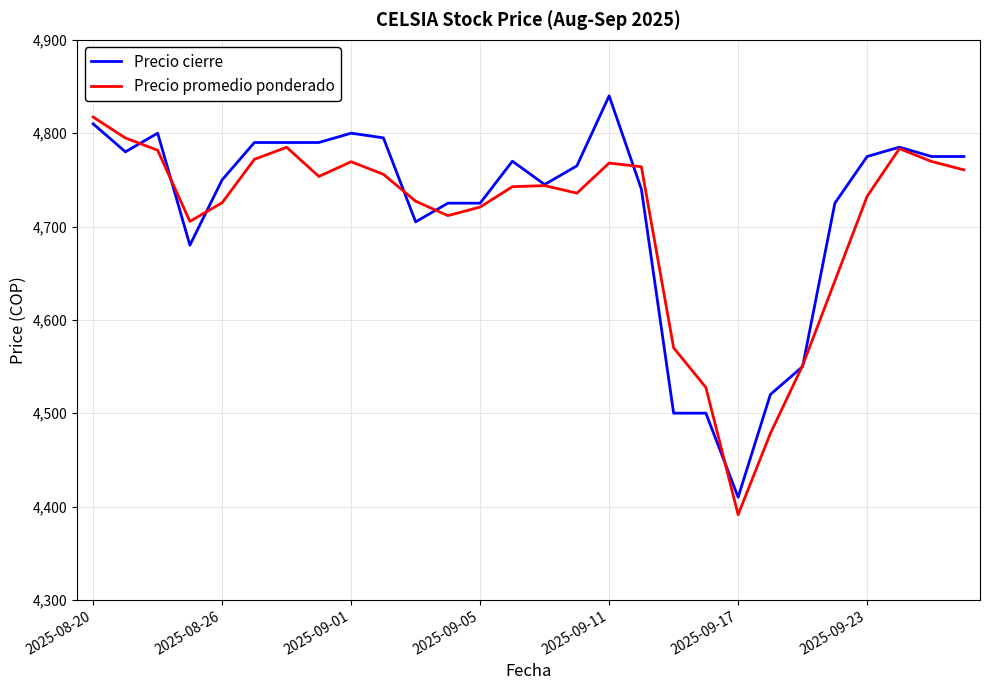

What is the maximum value for Precio cierre?

4840.0